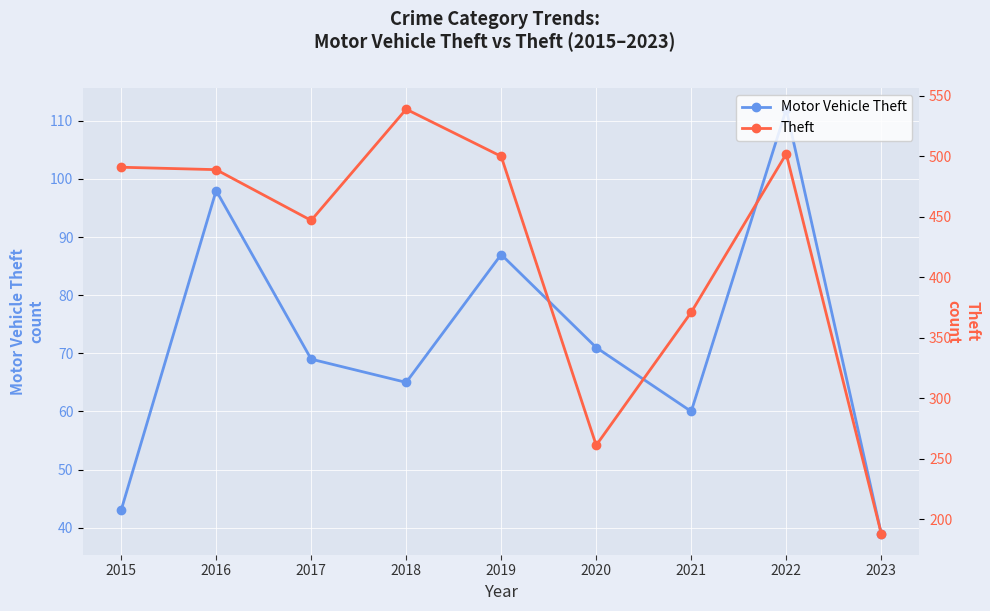

Rank the series by their average value, from lowest to highest.

Motor Vehicle Theft, Theft